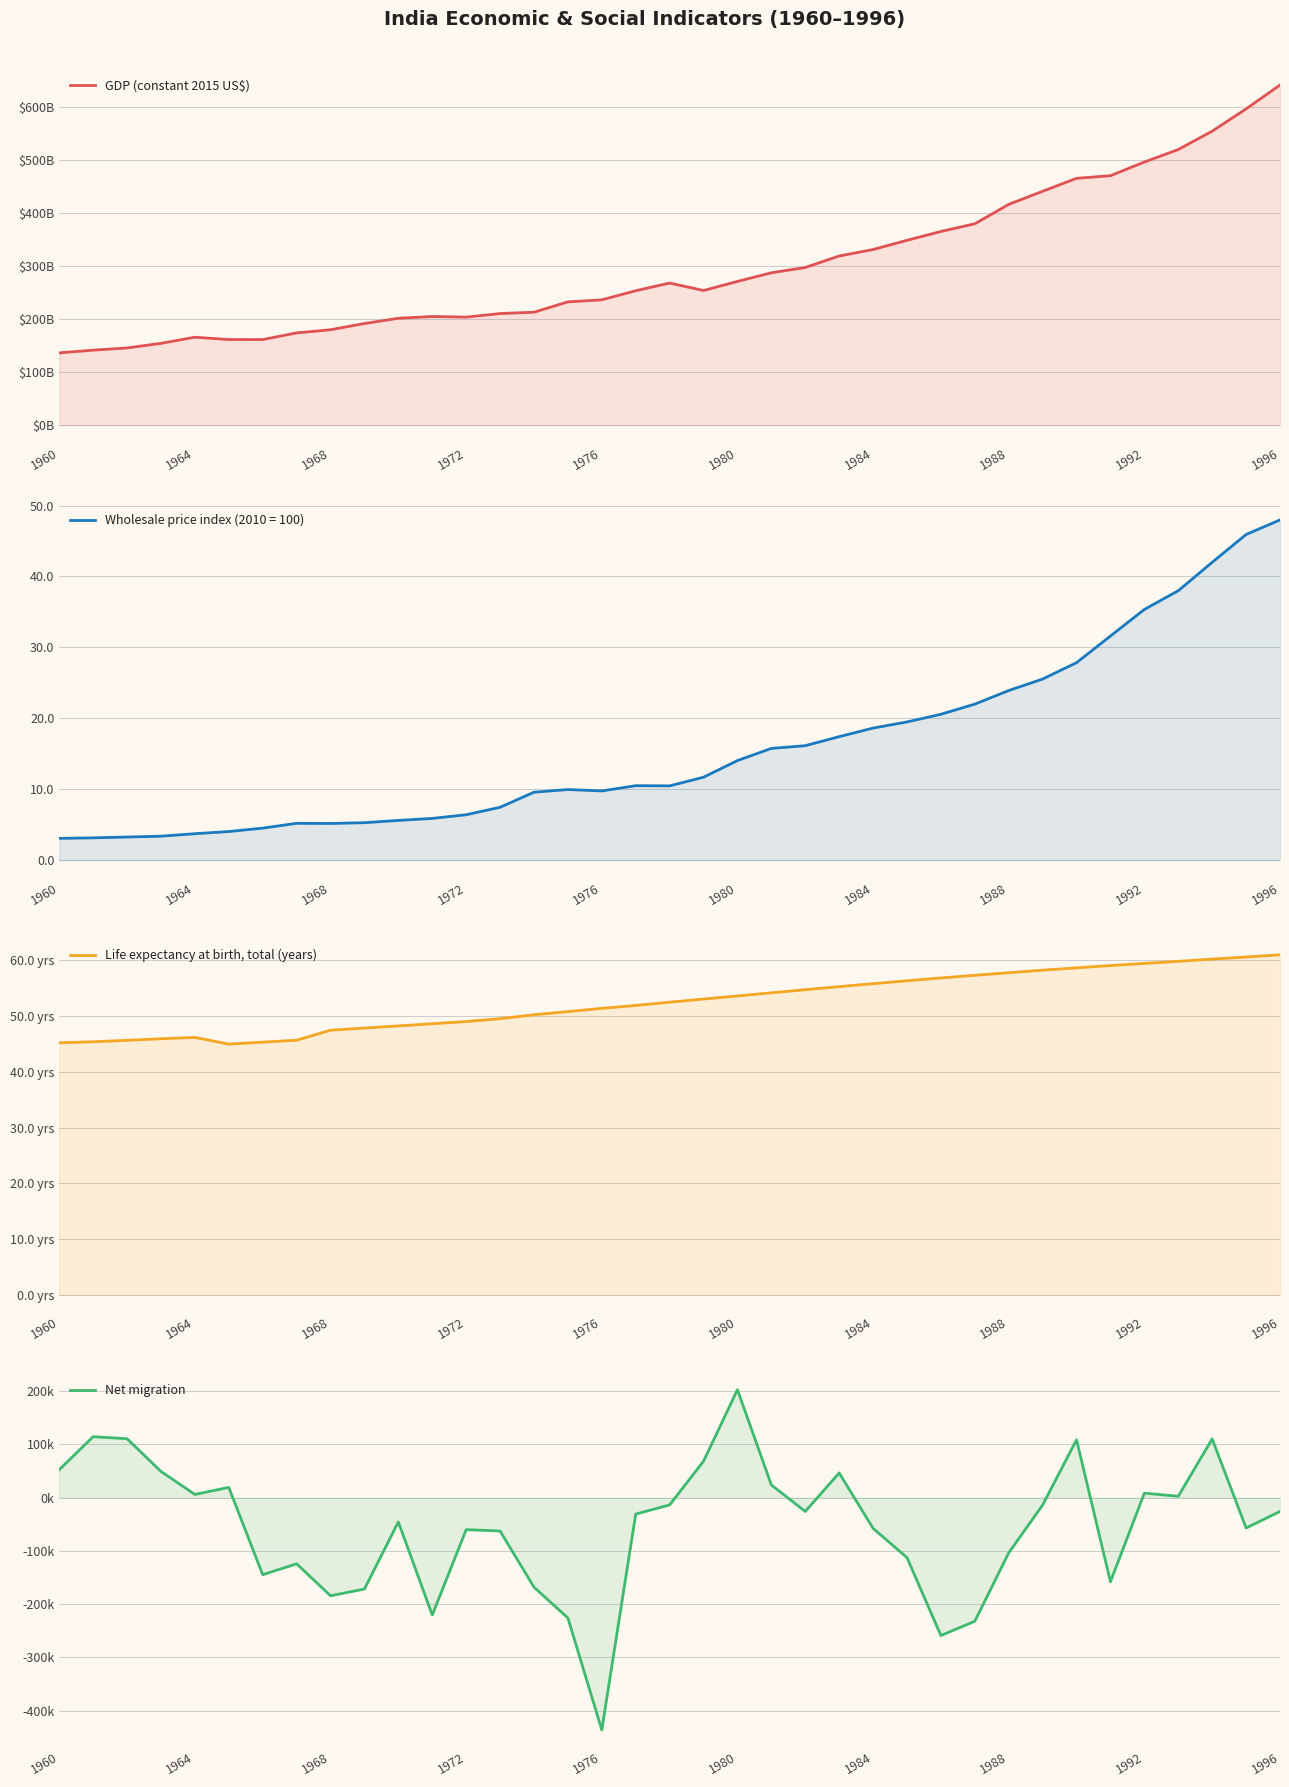

After their last crossing, which series has the higher values: Net migration or Life expectancy at birth, total (years)?

Life expectancy at birth, total (years)